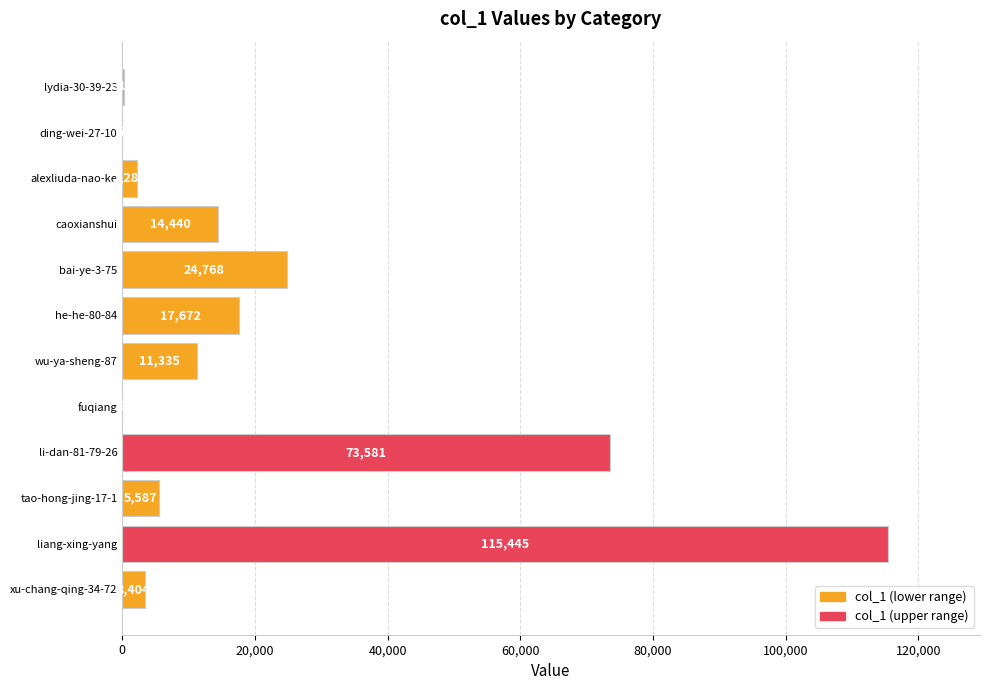

Which label corresponds to the largest value in the chart?

liang-xing-yang